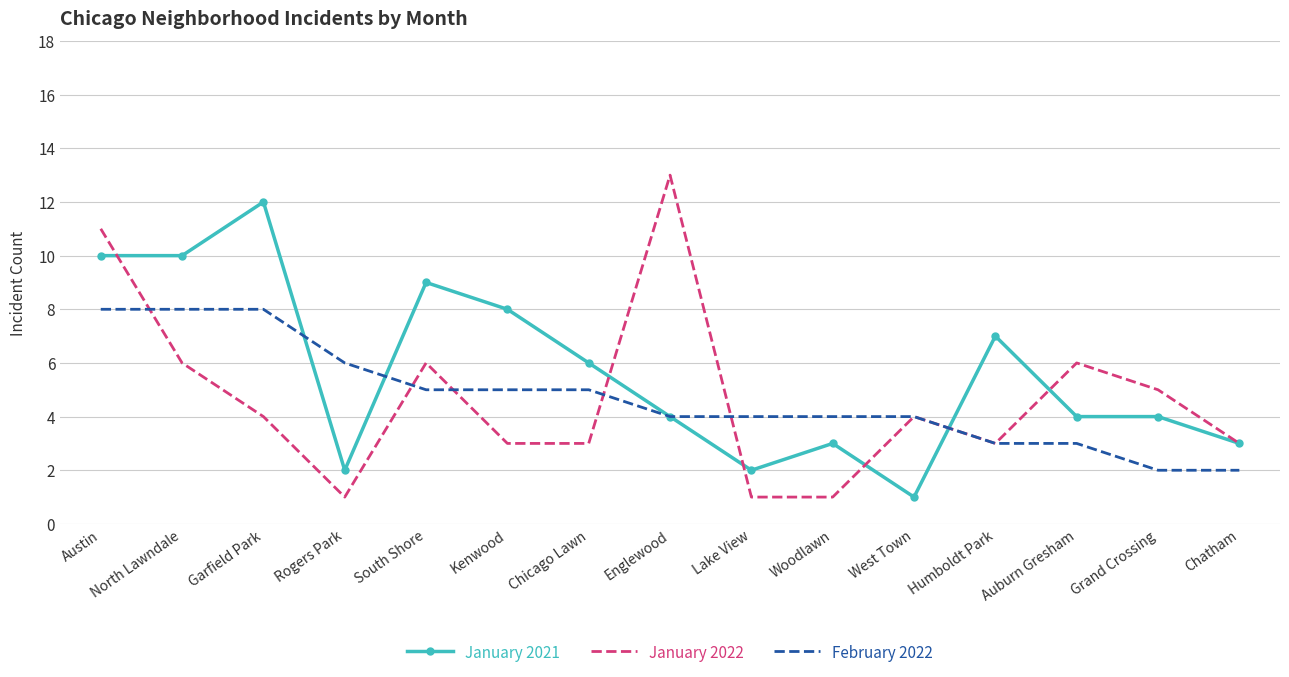

How many values in the January 2022 series are below 4?

7